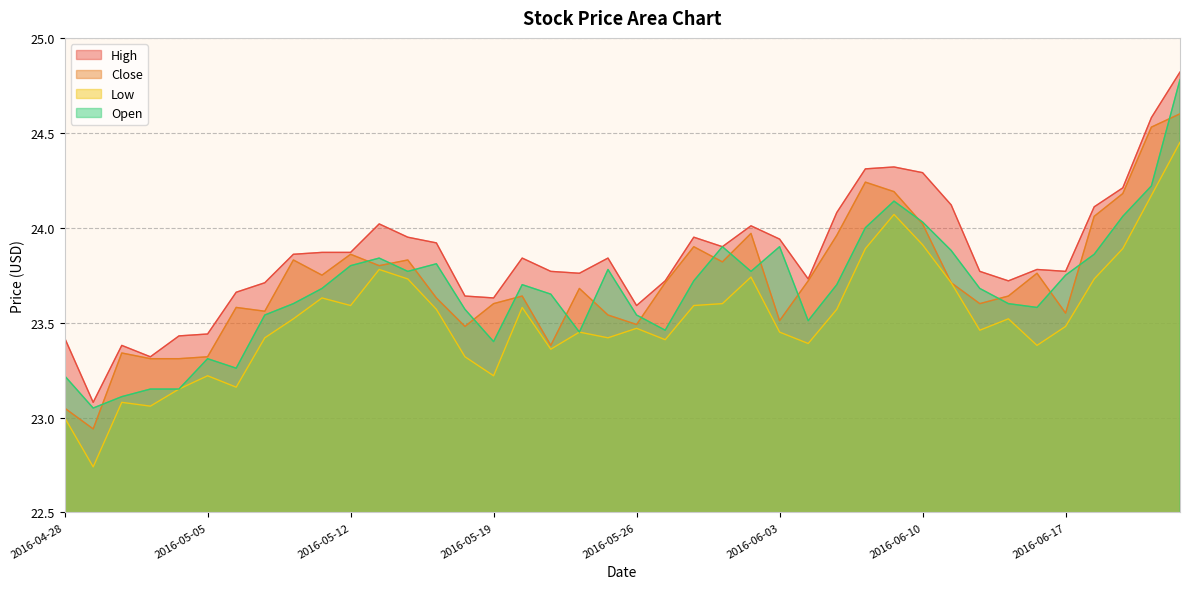

Reading right to left, transcribe all the data shown in this chart.

High: 2016-06-23=24.8	2016-06-22=24.6	2016-06-21=24.2	2016-06-20=24.1	2016-06-17=23.8	2016-06-16=23.8	2016-06-15=23.7	2016-06-14=23.8	2016-06-13=24.1	2016-06-10=24.3	2016-06-09=24.3	2016-06-08=24.3	2016-06-07=24.1	2016-06-06=23.7	2016-06-03=23.9	2016-06-02=24.0	2016-06-01=23.9	2016-05-31=23.9	2016-05-27=23.7	2016-05-26=23.6	2016-05-25=23.8	2016-05-24=23.8	2016-05-23=23.8	2016-05-20=23.8	2016-05-19=23.6	2016-05-18=23.6	2016-05-17=23.9	2016-05-16=23.9	2016-05-13=24.0	2016-05-12=23.9	2016-05-11=23.9	2016-05-10=23.9	2016-05-09=23.7	2016-05-06=23.7	2016-05-05=23.4	2016-05-04=23.4	2016-05-03=23.3	2016-05-02=23.4	2016-04-29=23.1	2016-04-28=23.4
Close: 2016-06-23=24.6	2016-06-22=24.5	2016-06-21=24.2	2016-06-20=24.1	2016-06-17=23.6	2016-06-16=23.8	2016-06-15=23.6	2016-06-14=23.6	2016-06-13=23.7	2016-06-10=24.0	2016-06-09=24.2	2016-06-08=24.2	2016-06-07=24.0	2016-06-06=23.7	2016-06-03=23.5	2016-06-02=24.0	2016-06-01=23.8	2016-05-31=23.9	2016-05-27=23.7	2016-05-26=23.5	2016-05-25=23.5	2016-05-24=23.7	2016-05-23=23.4	2016-05-20=23.6	2016-05-19=23.6	2016-05-18=23.5	2016-05-17=23.6	2016-05-16=23.8	2016-05-13=23.8	2016-05-12=23.9	2016-05-11=23.8	2016-05-10=23.8	2016-05-09=23.6	2016-05-06=23.6	2016-05-05=23.3	2016-05-04=23.3	2016-05-03=23.3	2016-05-02=23.3	2016-04-29=22.9	2016-04-28=23.1
Low: 2016-06-23=24.4	2016-06-22=24.2	2016-06-21=23.9	2016-06-20=23.7	2016-06-17=23.5	2016-06-16=23.4	2016-06-15=23.5	2016-06-14=23.5	2016-06-13=23.7	2016-06-10=23.9	2016-06-09=24.1	2016-06-08=23.9	2016-06-07=23.6	2016-06-06=23.4	2016-06-03=23.4	2016-06-02=23.7	2016-06-01=23.6	2016-05-31=23.6	2016-05-27=23.4	2016-05-26=23.5	2016-05-25=23.4	2016-05-24=23.4	2016-05-23=23.4	2016-05-20=23.6	2016-05-19=23.2	2016-05-18=23.3	2016-05-17=23.6	2016-05-16=23.7	2016-05-13=23.8	2016-05-12=23.6	2016-05-11=23.6	2016-05-10=23.5	2016-05-09=23.4	2016-05-06=23.2	2016-05-05=23.2	2016-05-04=23.1	2016-05-03=23.1	2016-05-02=23.1	2016-04-29=22.7	2016-04-28=23.0
Open: 2016-06-23=24.8	2016-06-22=24.2	2016-06-21=24.1	2016-06-20=23.9	2016-06-17=23.8	2016-06-16=23.6	2016-06-15=23.6	2016-06-14=23.7	2016-06-13=23.9	2016-06-10=24.0	2016-06-09=24.1	2016-06-08=24.0	2016-06-07=23.7	2016-06-06=23.5	2016-06-03=23.9	2016-06-02=23.8	2016-06-01=23.9	2016-05-31=23.7	2016-05-27=23.5	2016-05-26=23.5	2016-05-25=23.8	2016-05-24=23.4	2016-05-23=23.6	2016-05-20=23.7	2016-05-19=23.4	2016-05-18=23.6	2016-05-17=23.8	2016-05-16=23.8	2016-05-13=23.8	2016-05-12=23.8	2016-05-11=23.7	2016-05-10=23.6	2016-05-09=23.5	2016-05-06=23.3	2016-05-05=23.3	2016-05-04=23.1	2016-05-03=23.1	2016-05-02=23.1	2016-04-29=23.1	2016-04-28=23.2